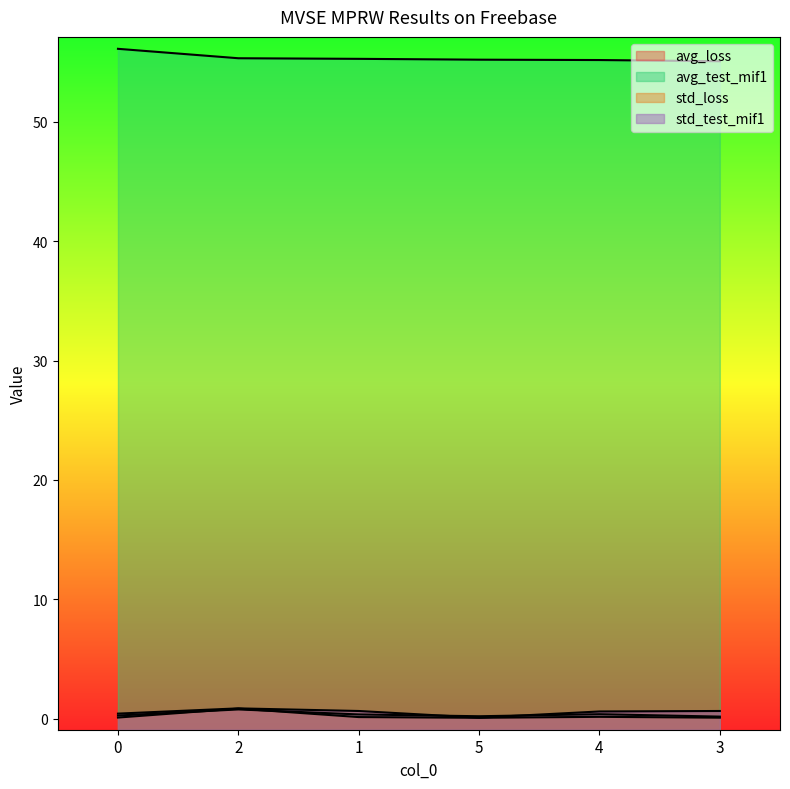

Reading left to right, list all the values displayed in this chart.

avg_loss: 0=0.2	2=0.8	1=0.3	5=0.2	4=0.4	3=0.2
avg_test_mif1: 0=56.1	2=55.3	1=55.3	5=55.2	4=55.2	3=55.1
std_loss: 0=0.1	2=0.8	1=0.1	5=0.1	4=0.1	3=0.1
std_test_mif1: 0=0.4	2=0.8	1=0.6	5=0.1	4=0.6	3=0.6